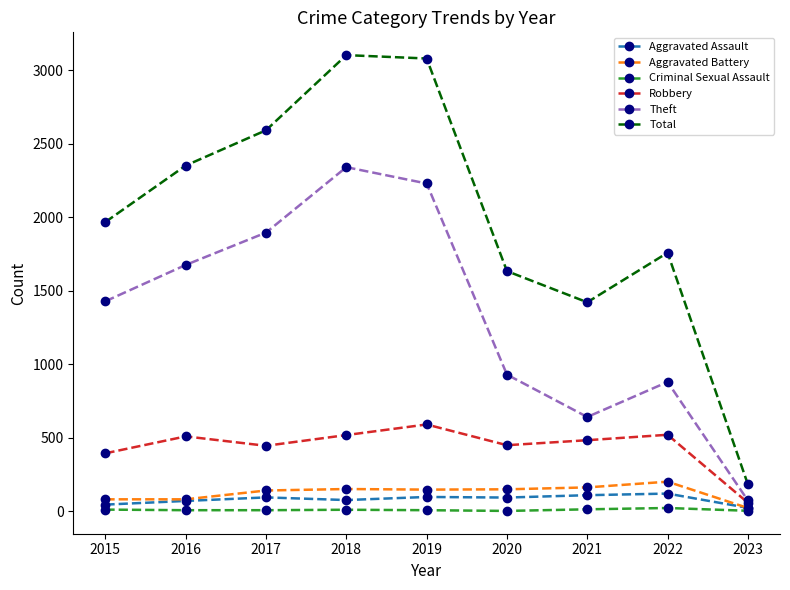

What is the value of the Theft point at the 2nd from the left?

1676